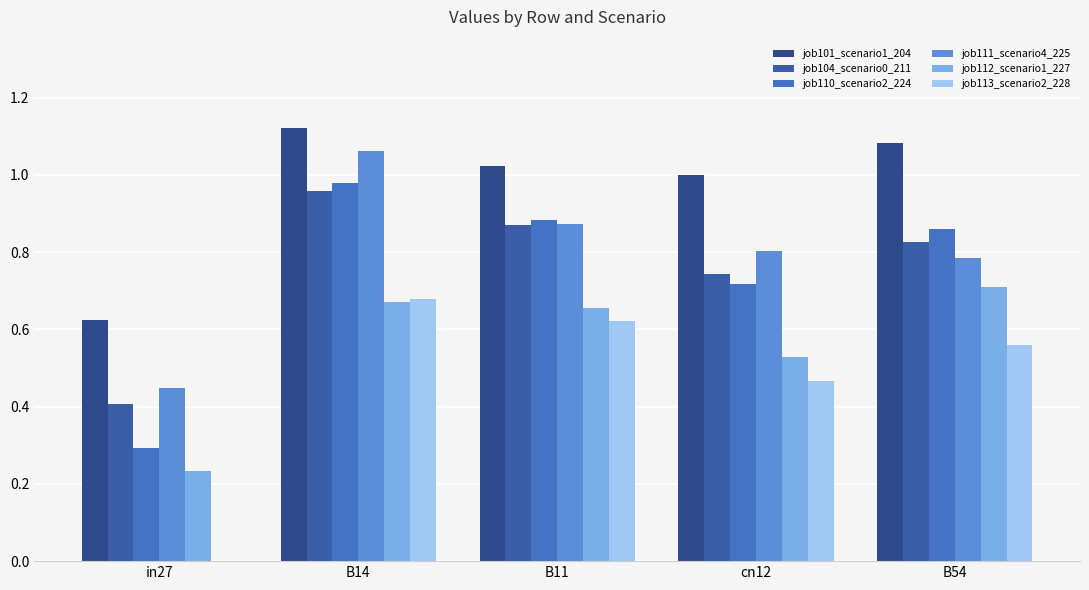

What is the difference between the job111_scenario4_225 values at in27 and B11?

0.4